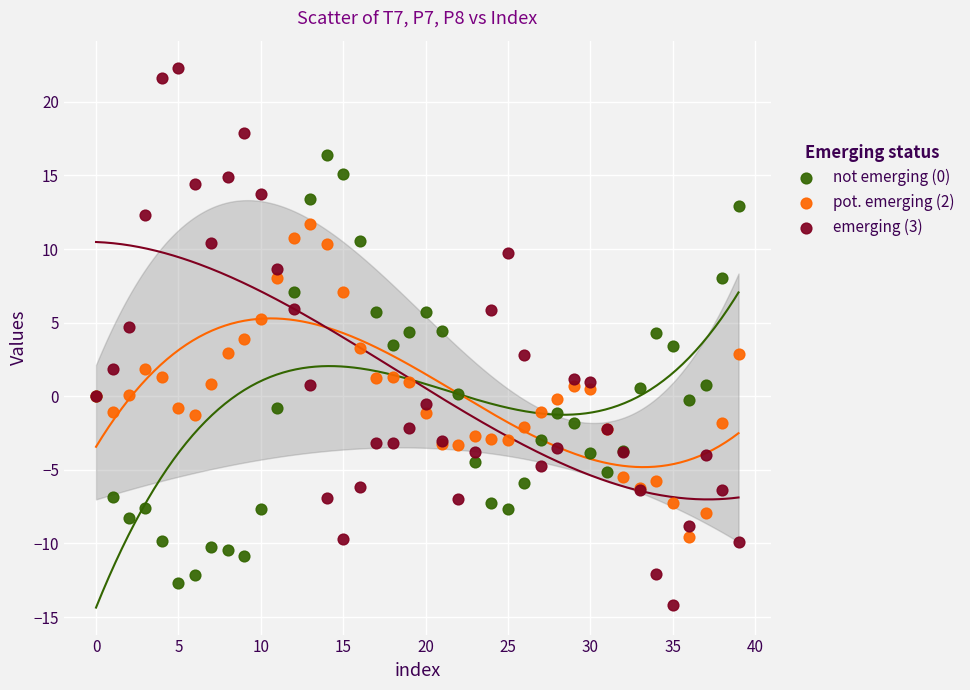

Which series has the largest Y range (max minus min)?

emerging (3)